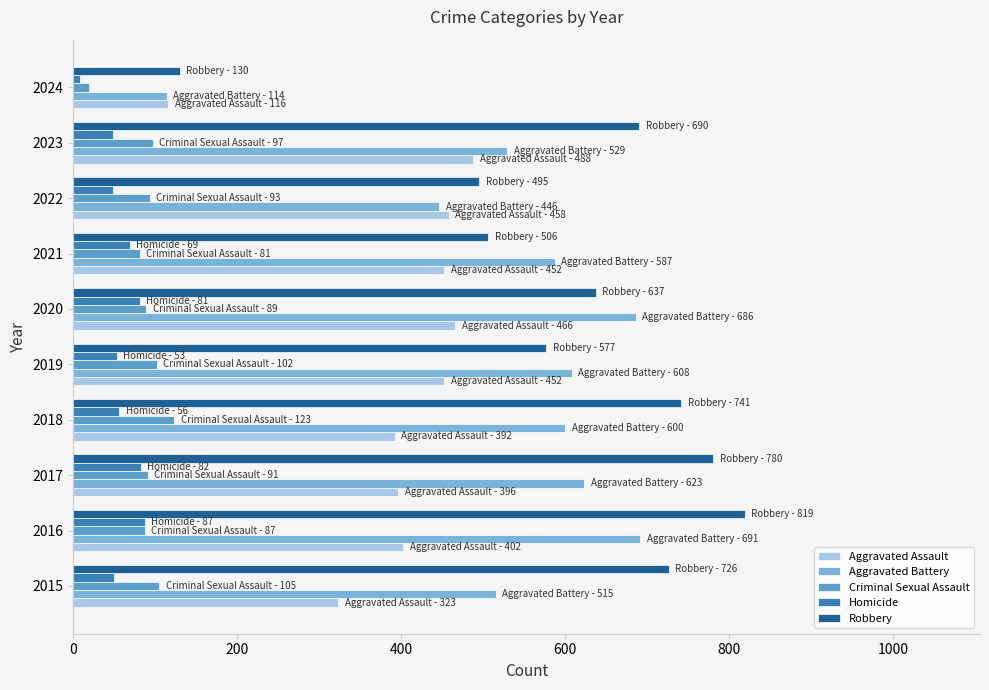

At which label is Robbery closest to 474?

2022